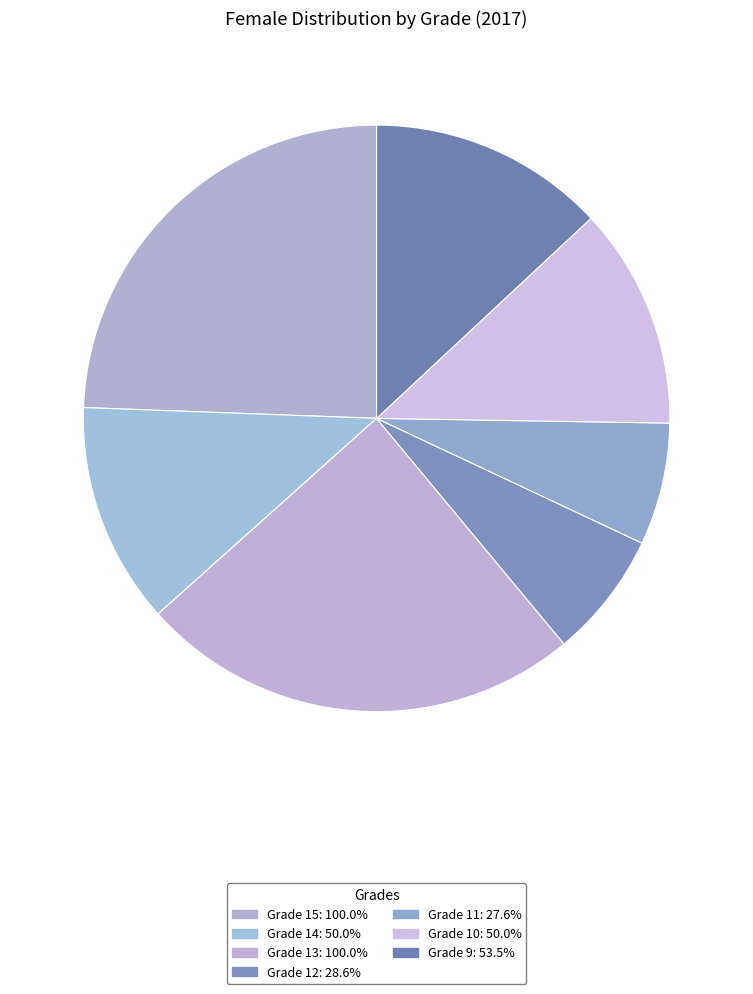

How many slices are in this pie chart?

7